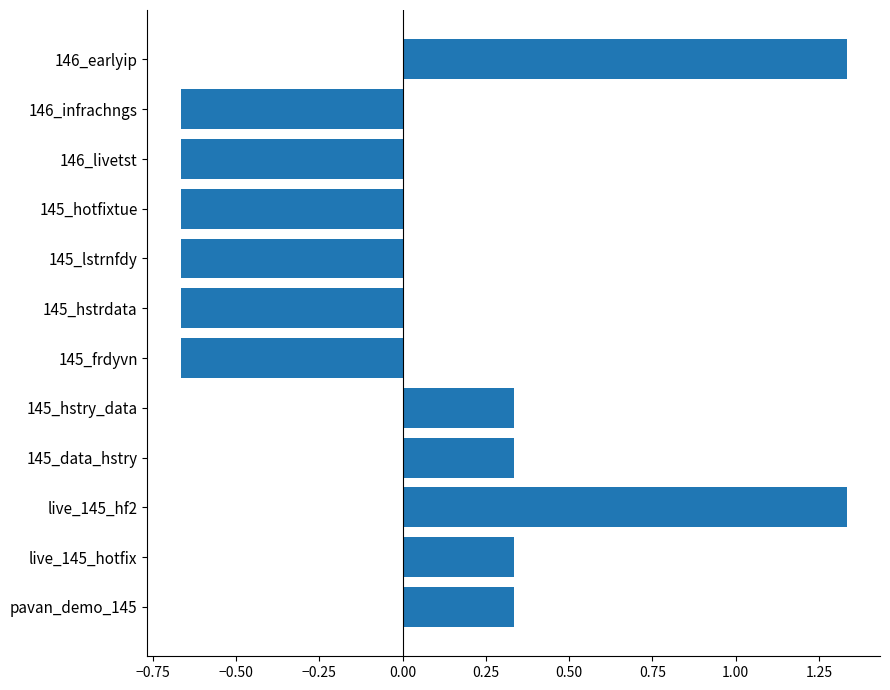

Is it true that the value at 145_hstrdata is -1.1?

False